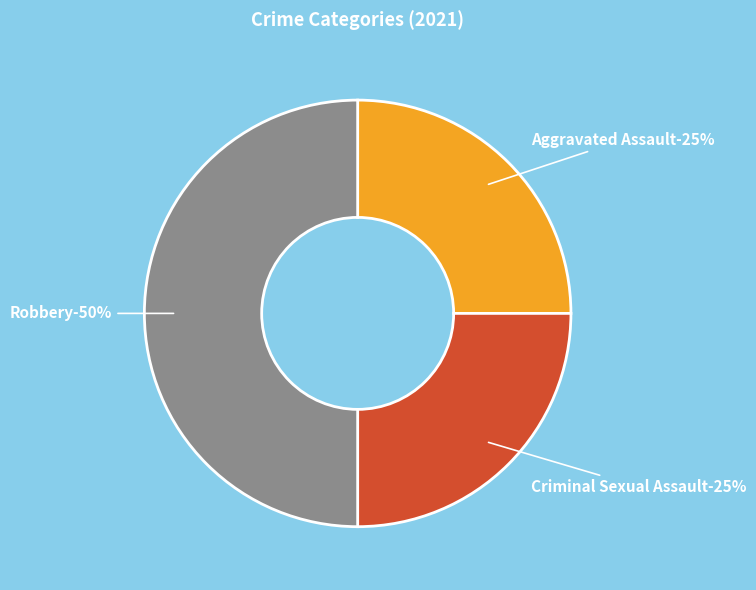

Is Criminal Sexual Assault the majority of the pie?

No